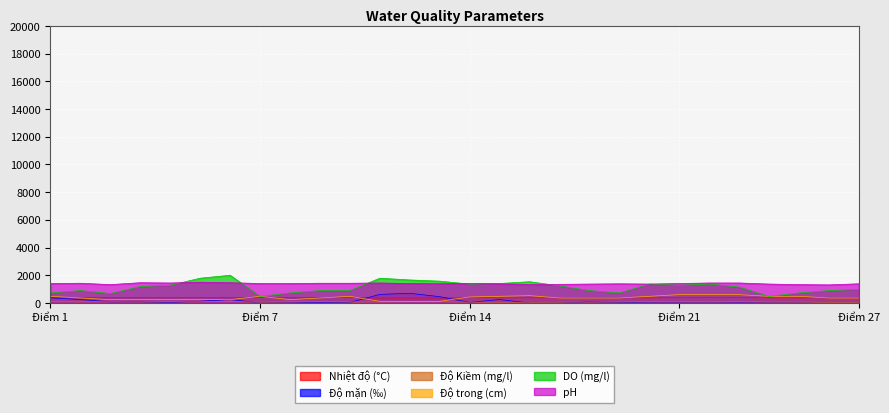

What is the average value of the Độ mặn (‰) series?

123.5